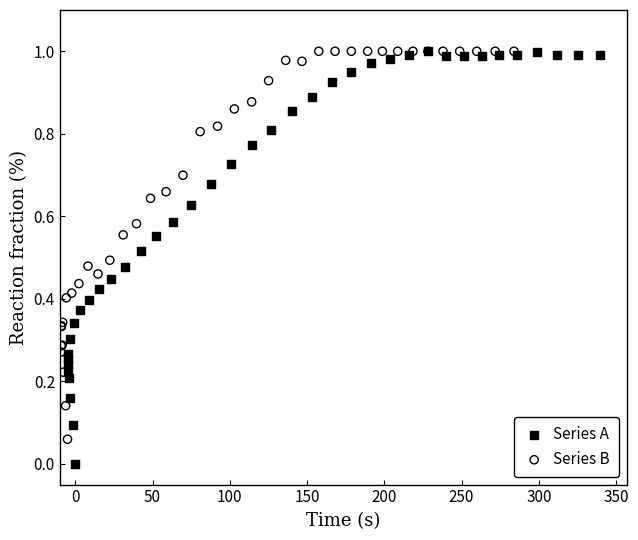

Which series has the widest spread of Y values?

Series A